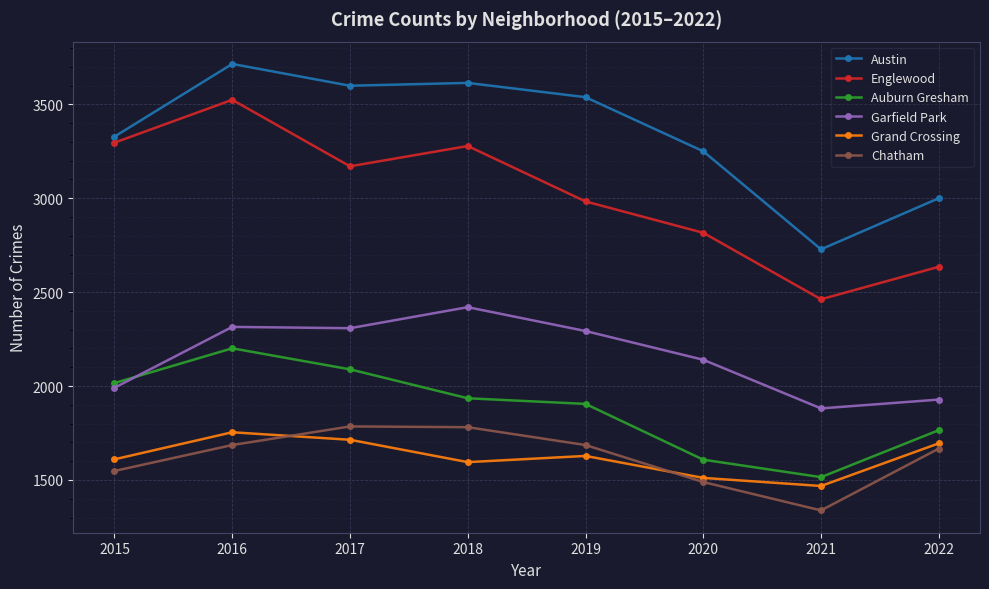

What is the sum of all Auburn Gresham values?

15034